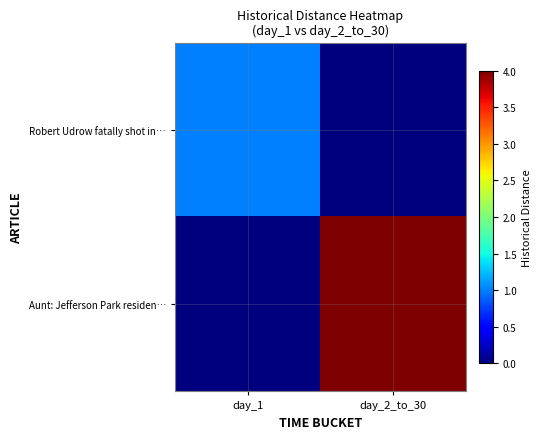

At which category does the chart reach its minimum across all series?

day_2_to_30